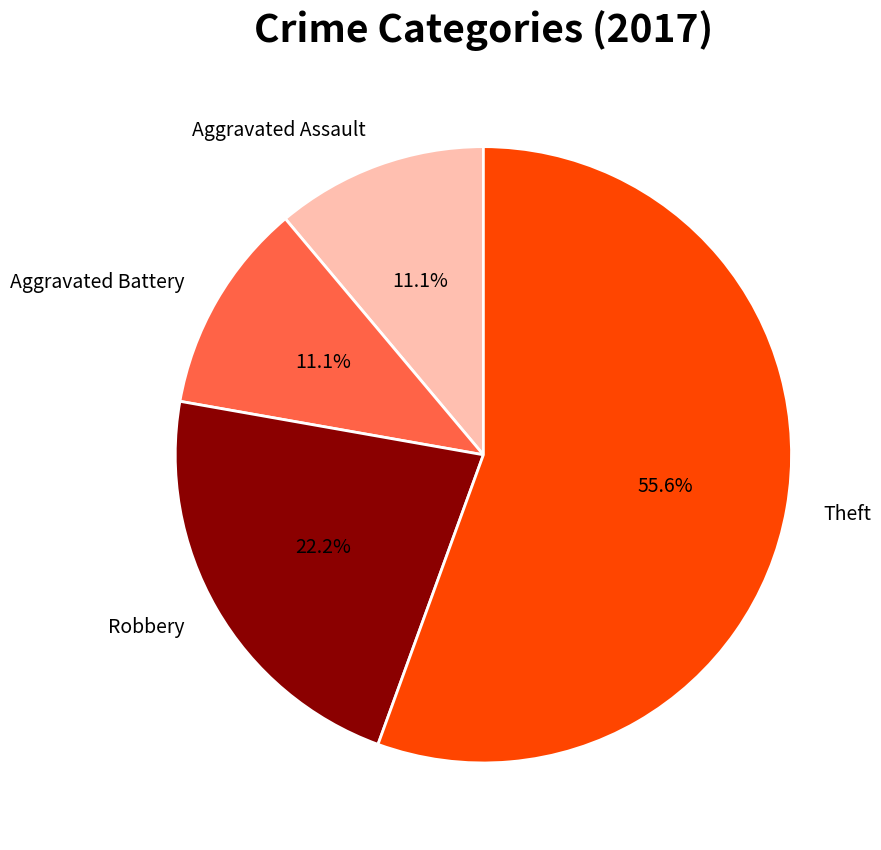

The Theft slice represents 56% of the pie. True or false?

True